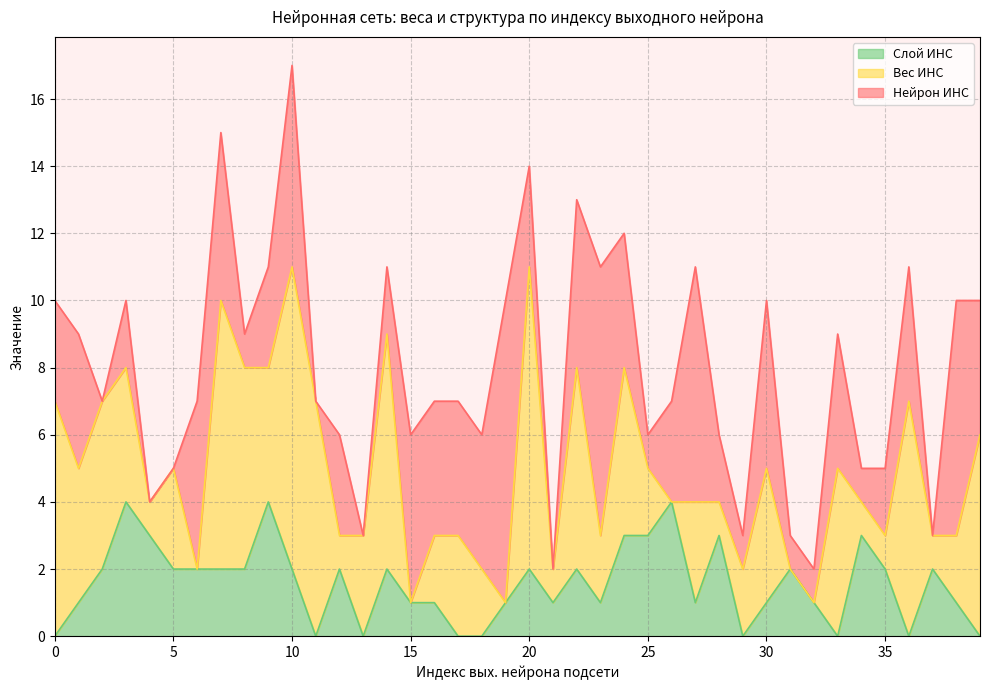

Rank the series by their average value, from lowest to highest.

Слой ИНС, Нейрон ИНС, Вес ИНС